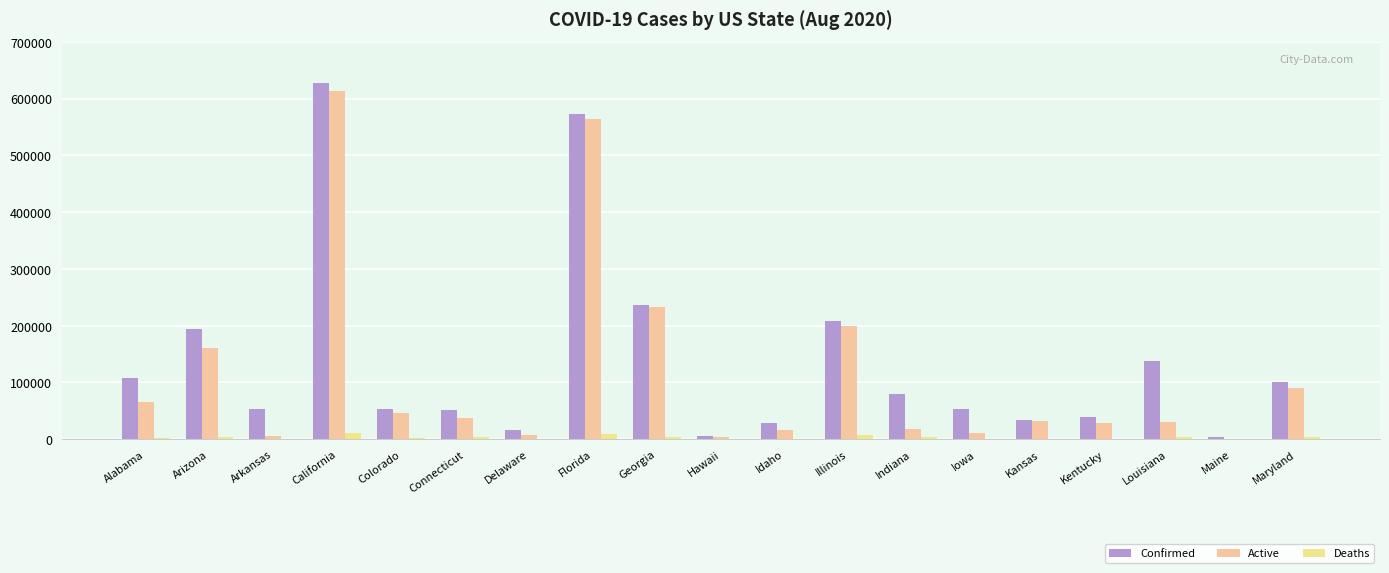

At which label does Active reach its minimum?

Maine